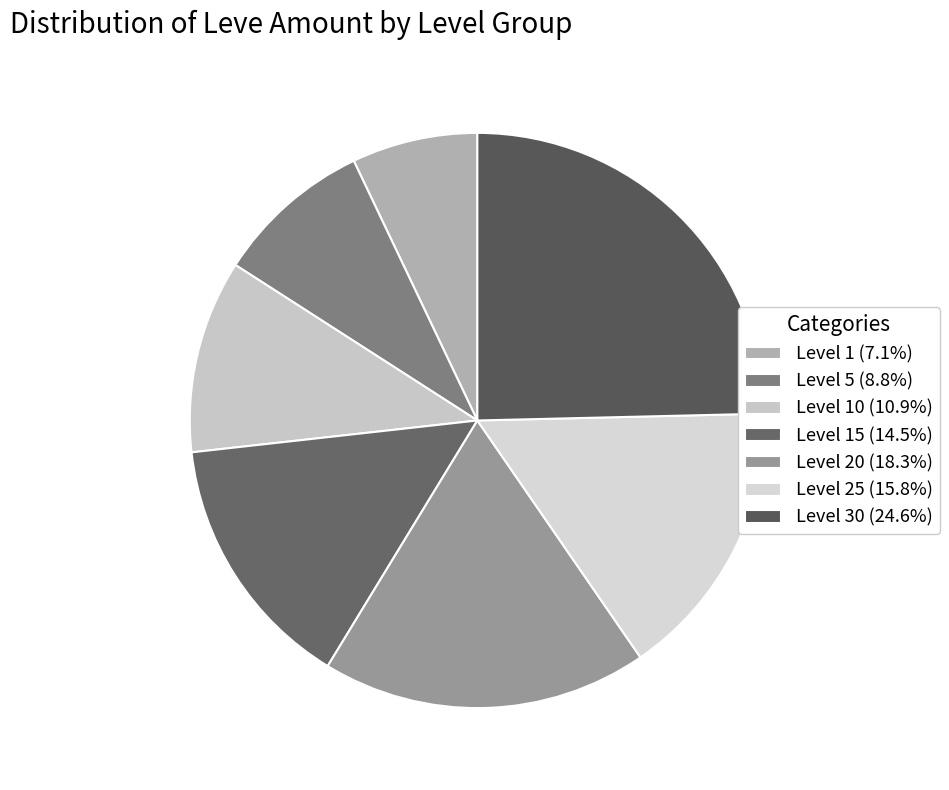

Count the number of slices in the pie.

7